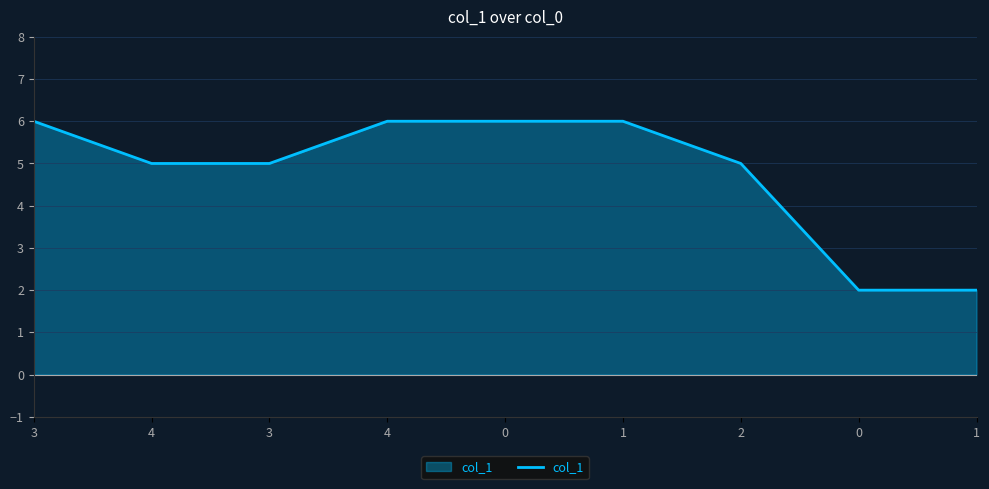

How many lines are shown in the chart?

1